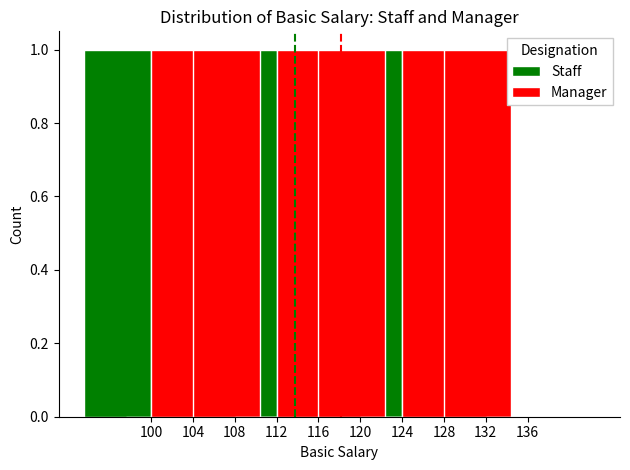

Which category has the highest value in the Staff series?

100